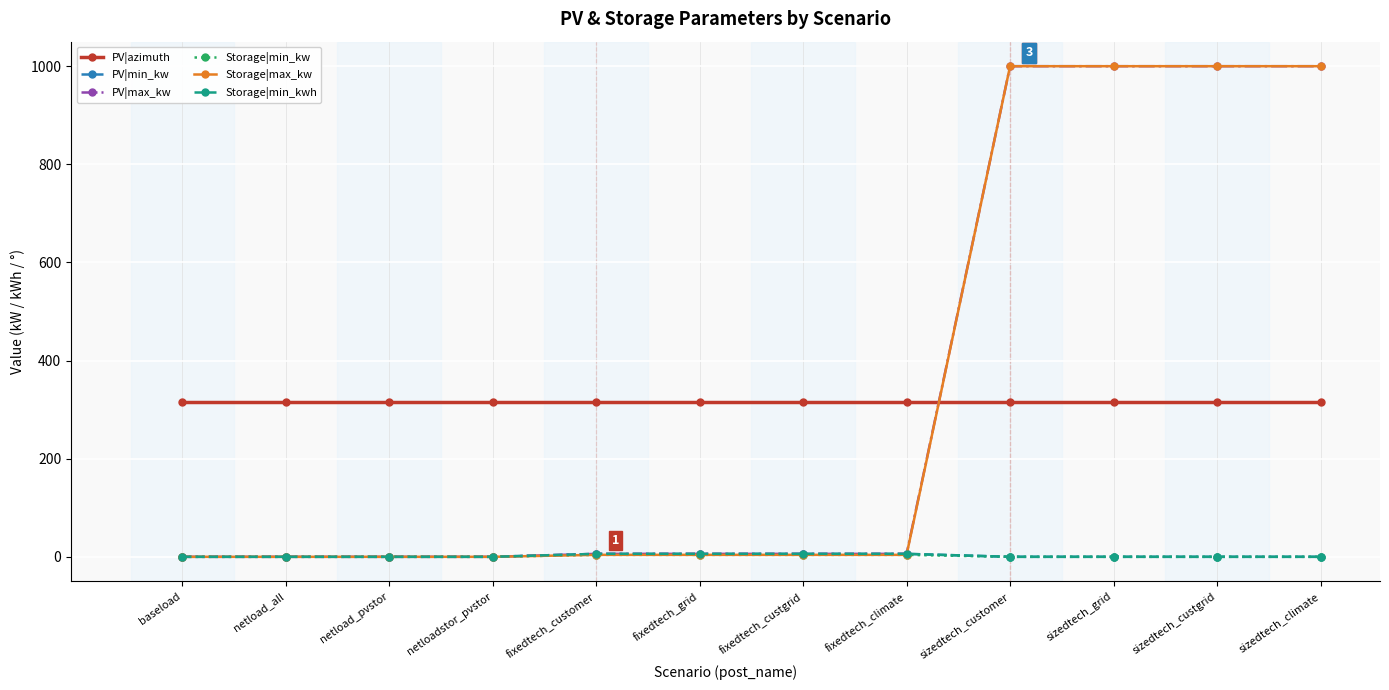

Where is PV|min_kw nearest to the value 3?

baseload